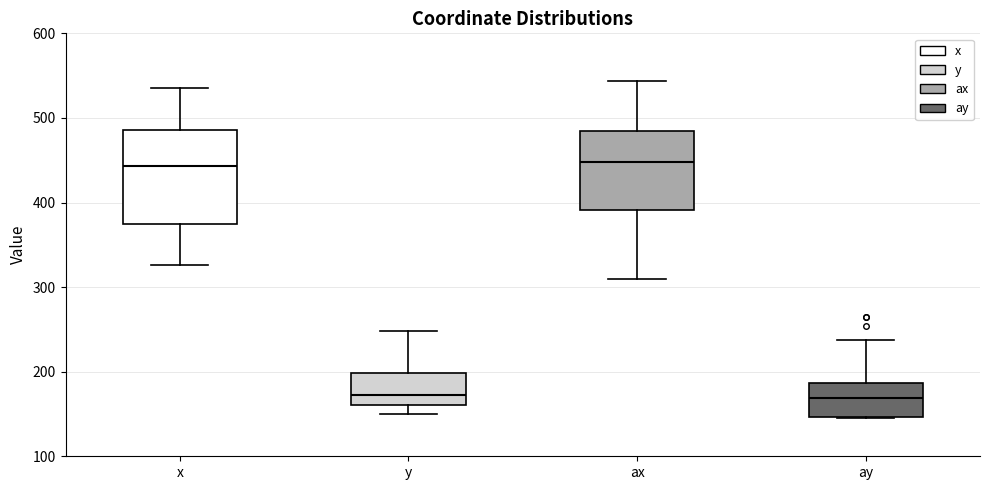

Reading left to right, transcribe this box plot: for each box, give where its median line is, the range the box spans, and where its two whiskers end, as read against the y-axis. The values are not printed on the chart, so give them approximately, as read against the axis.

x: median 440, box 370 to 490, whiskers 330 to 540
y: median 170, box 160 to 200, whiskers 150 to 250
ax: median 450, box 390 to 480, whiskers 310 to 540
ay: median 170, box 150 to 190, whiskers 150 to 240